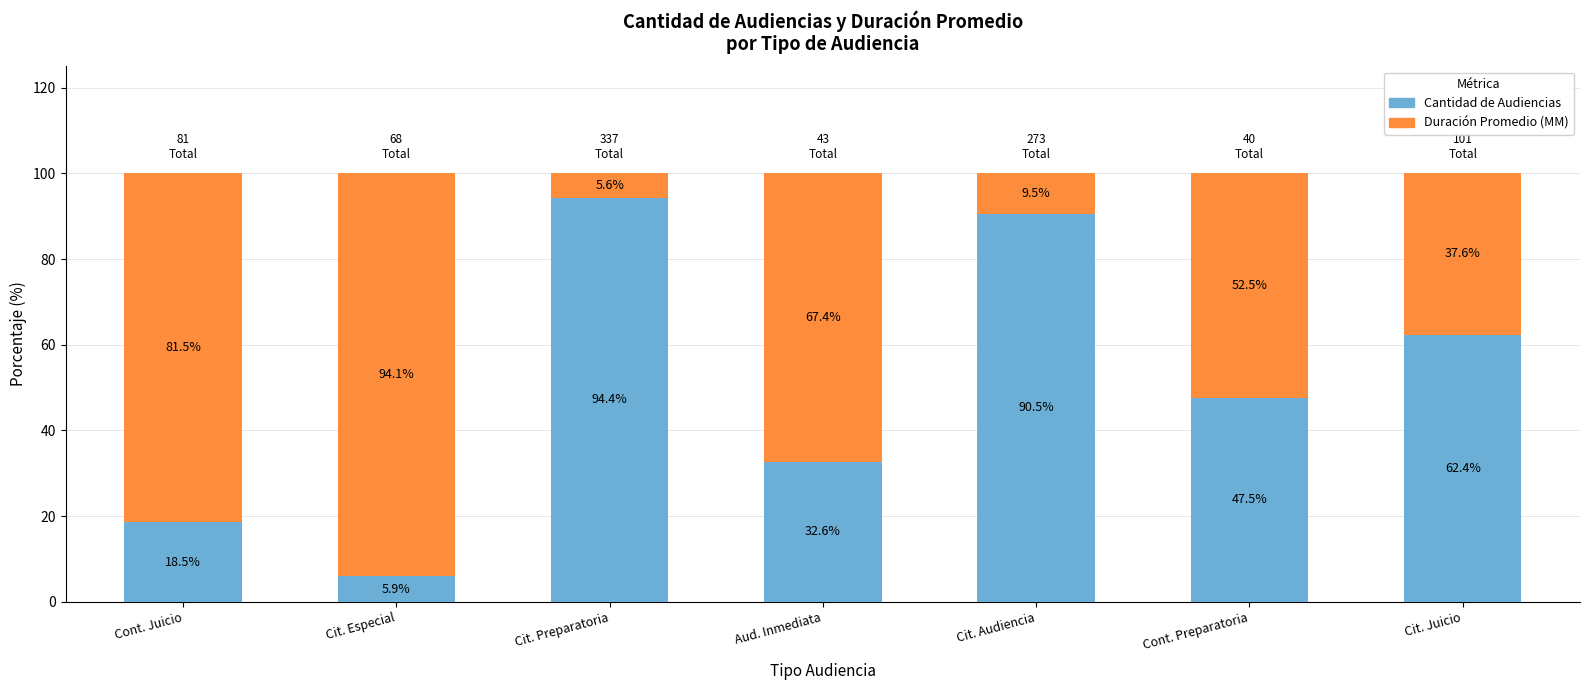

Where does the Cantidad de Audiencias series first go above 47?

Cit. Preparatoria